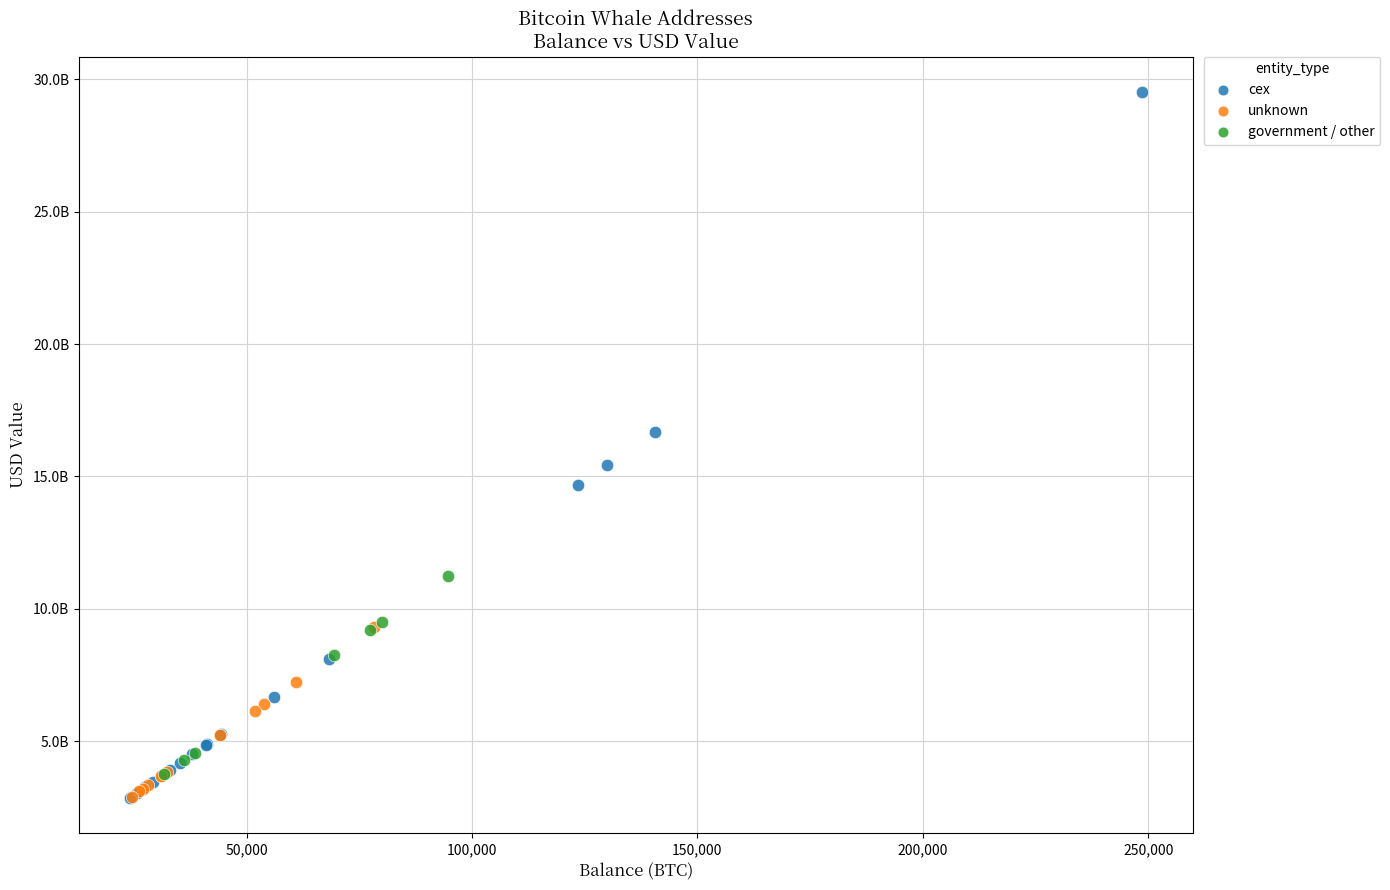

What are all the series names shown in the legend?

cex, unknown, government / other